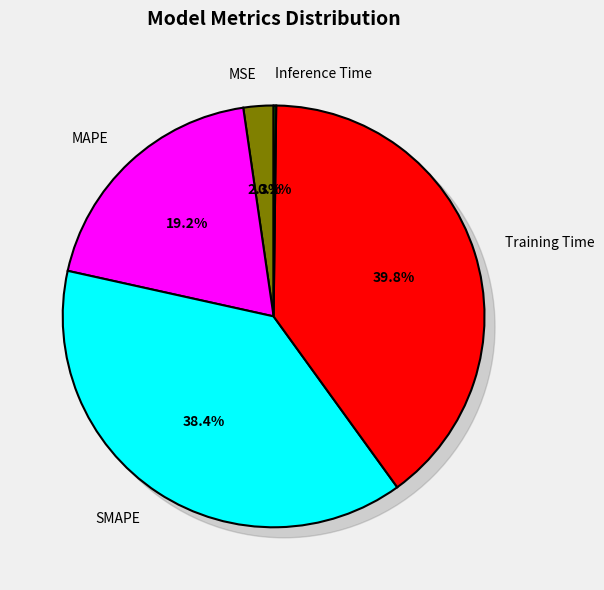

Which category has the smallest portion of the pie?

Inference Time